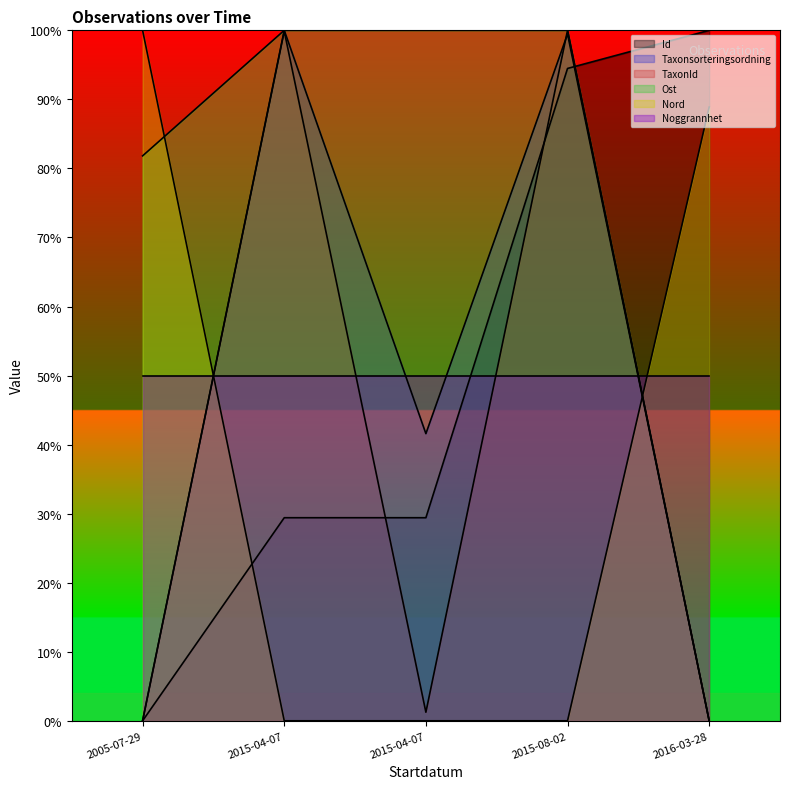

True or false: Nord and Ost cross at least once.

True